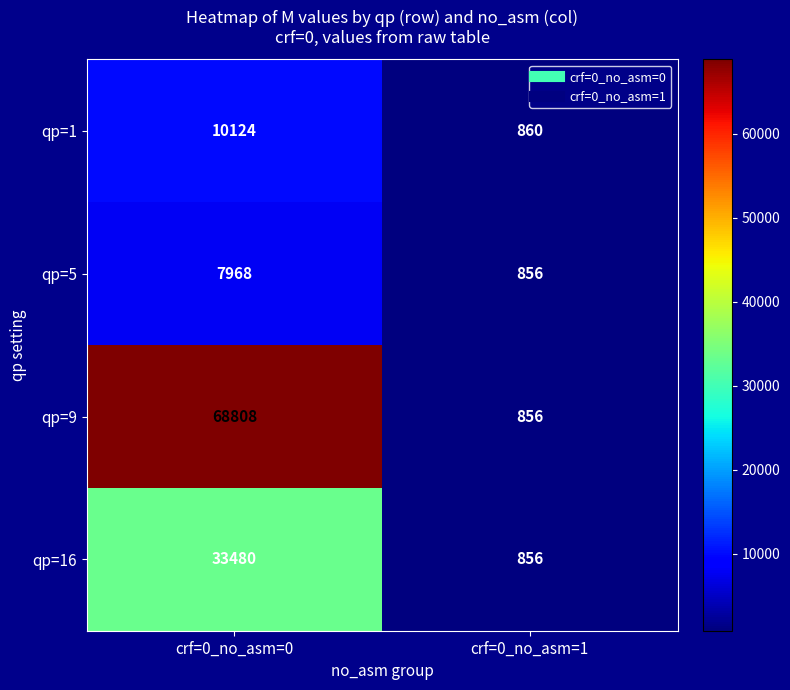

Reading left to right, extract all data points from this chart.

qp=1: 10124	860
qp=5: 7968	856
qp=9: 68808	856
qp=16: 33480	856